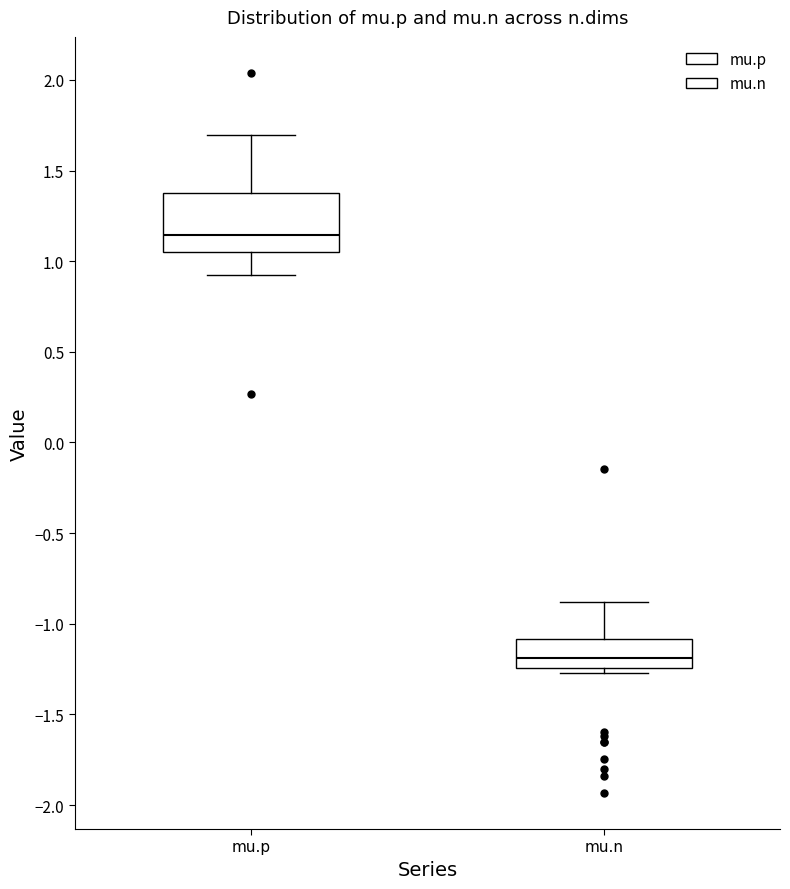

Reading left to right, read every box against the y-axis: the position of its median line, the range the box covers, and the ends of its whiskers. The values are not printed on the chart, so give them approximately, as read against the axis.

mu.p: median 1.15, box 1.05 to 1.35, whiskers 0.90 to 1.70
mu.n: median -1.20, box -1.25 to -1.10, whiskers -1.25 (just below the box's lower edge) to -0.90